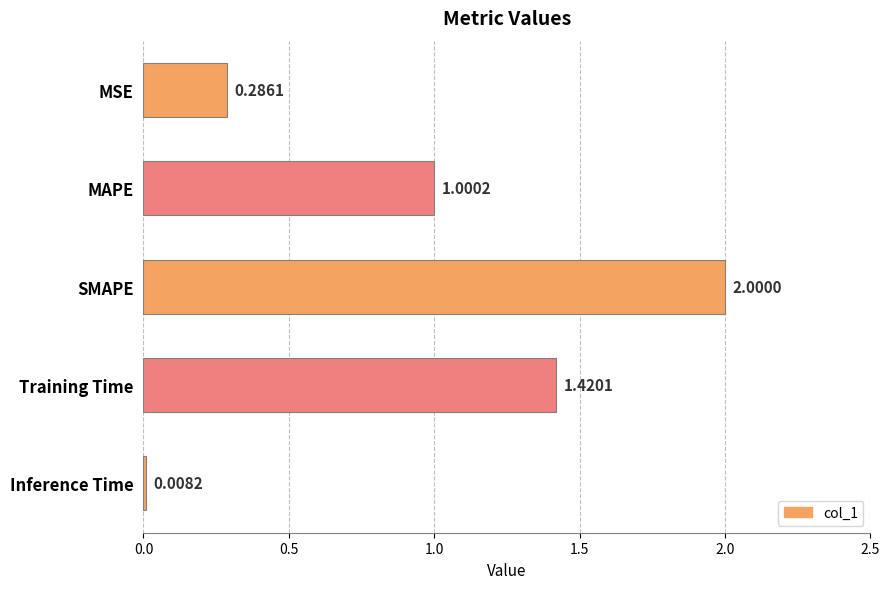

How many bars are there in total?

5